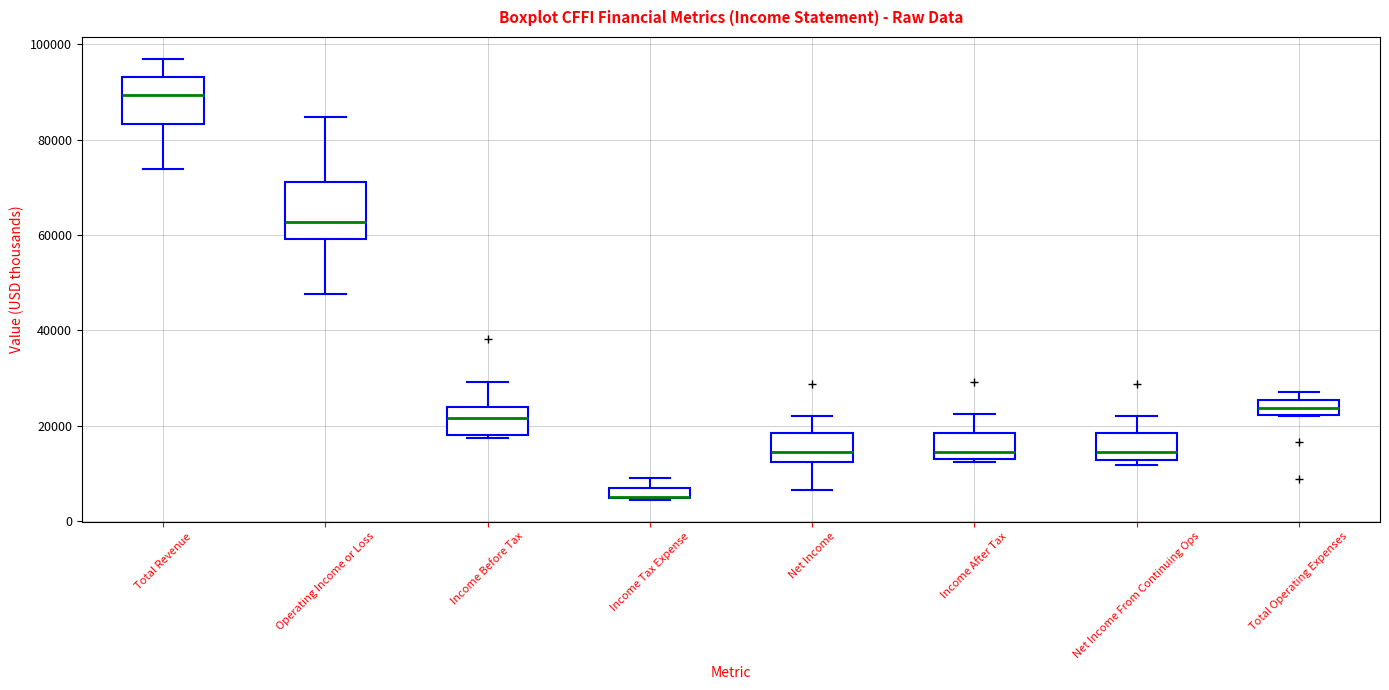

Comparing the boxes themselves (not the whiskers), which one is the tallest?

Operating Income or Loss